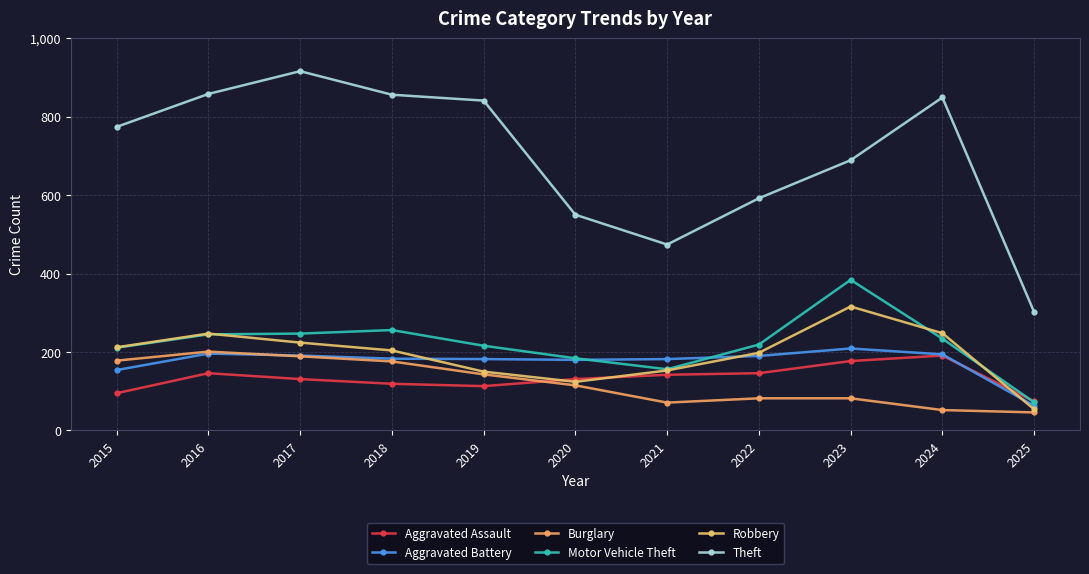

At which category does the chart reach its peak across all series?

2017